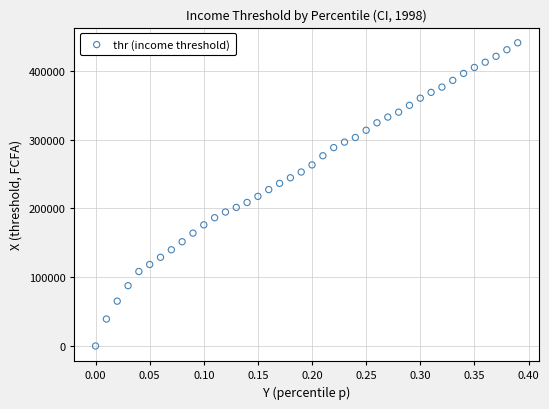

What is the range of X values (max minus min)?

0.4